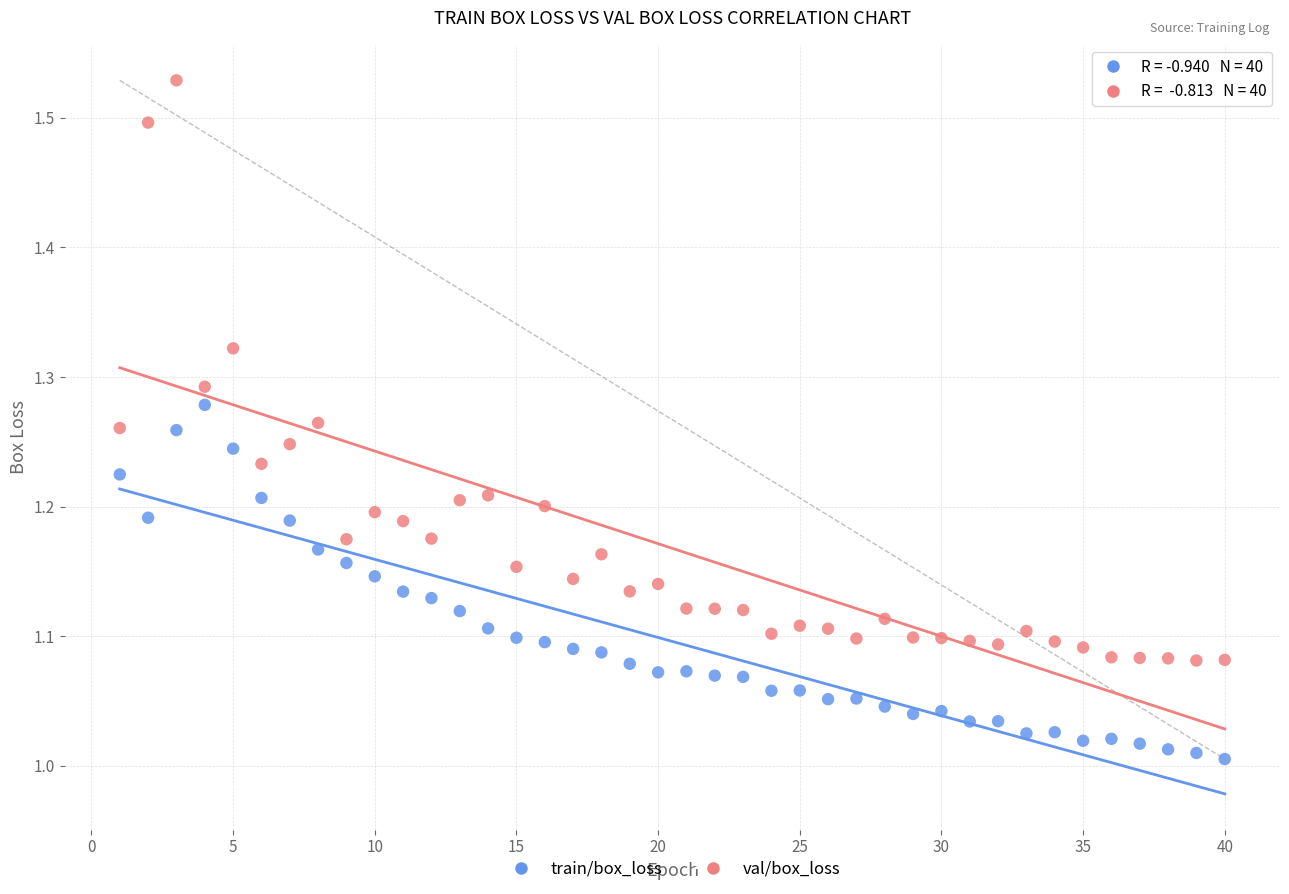

Which series has the largest Y range (max minus min)?

val/box_loss